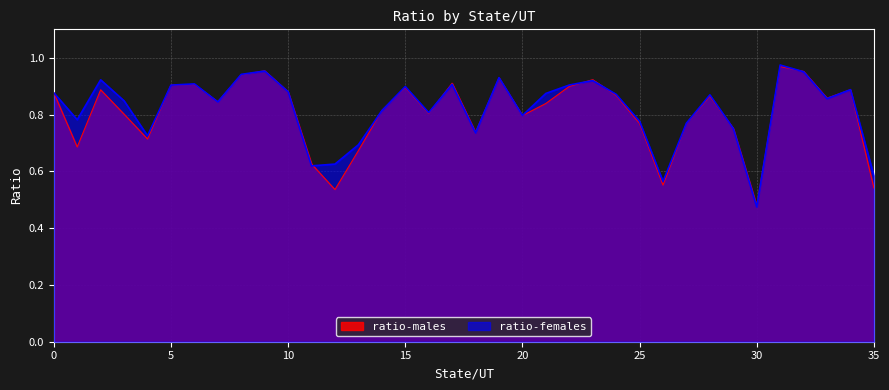

What is the sum of all ratio-males values?

29.0